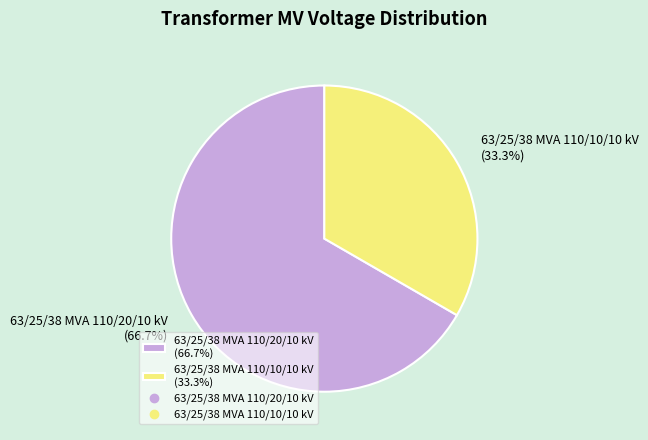

How many slices are in this pie chart?

2